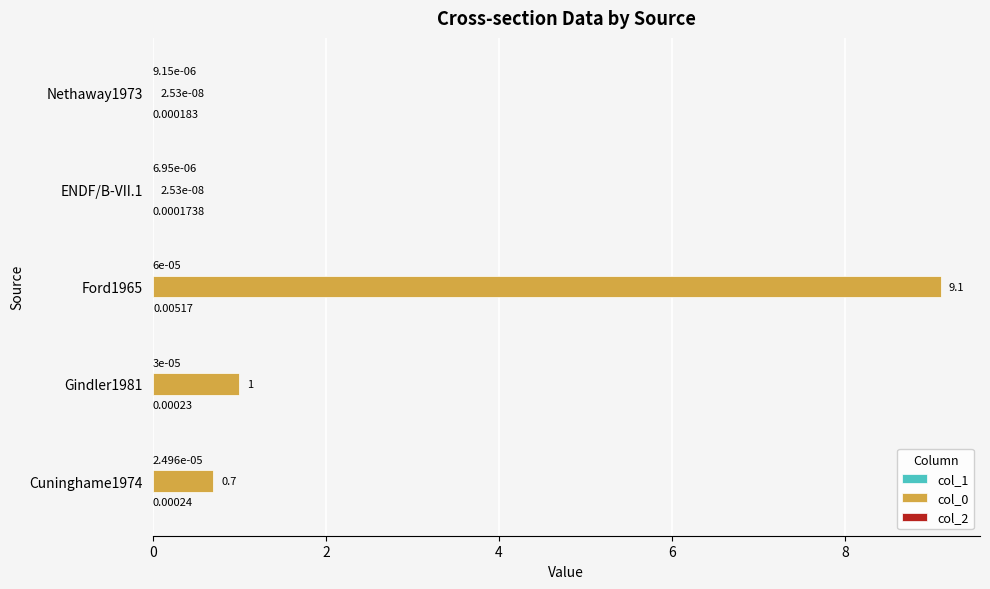

At which category is the sum across all series the highest?

Ford1965